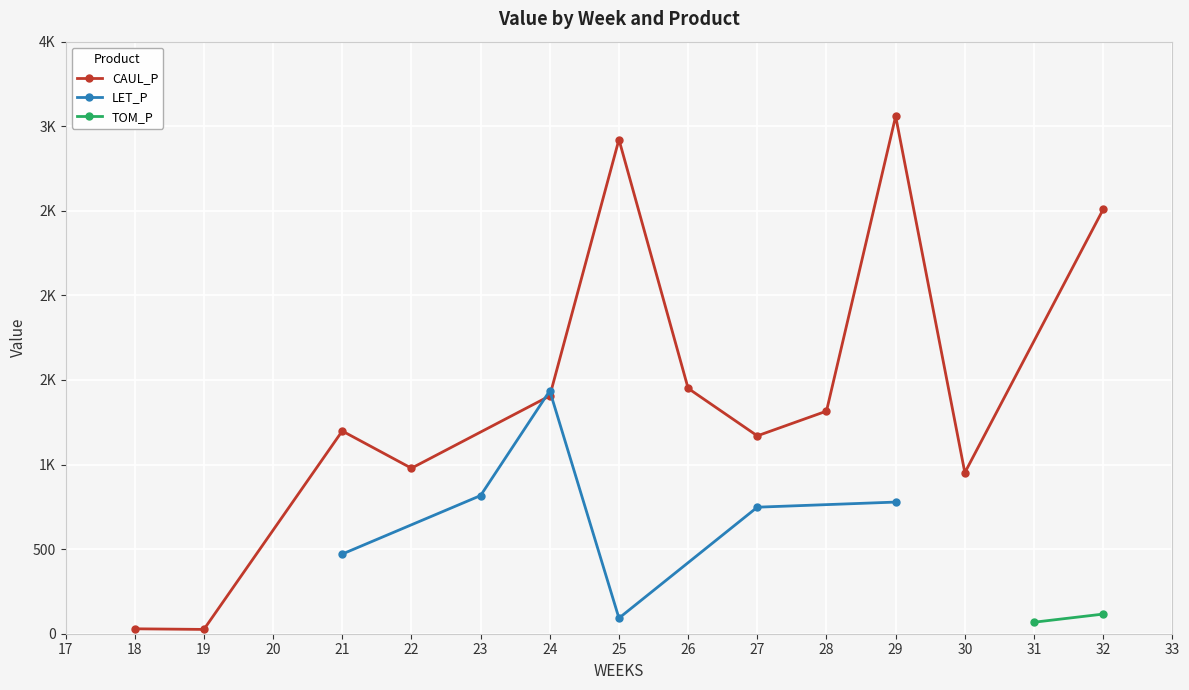

In CAUL_P, how many points are higher than both neighbors (excluding endpoints)?

3